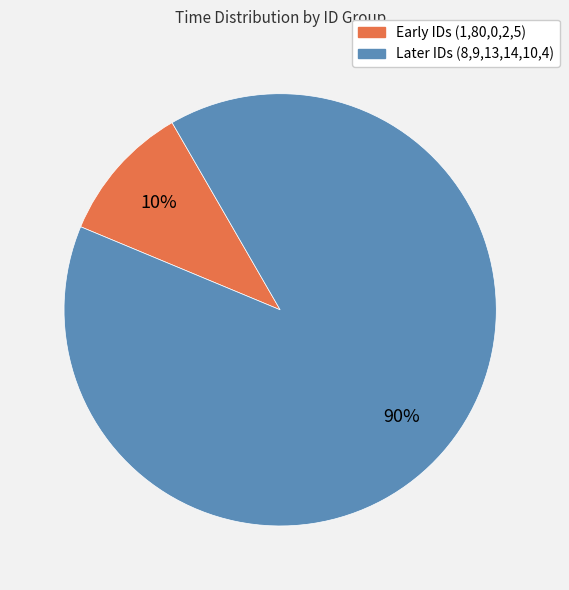

Which category has the smallest portion of the pie?

Early IDs (1,80,0,2,5)